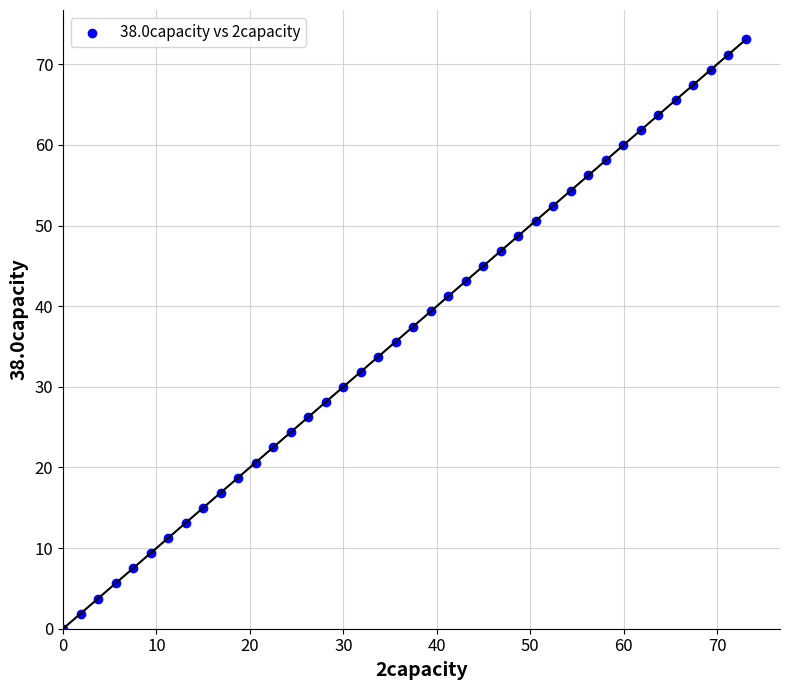

What is the range of X values (max minus min)?

73.1